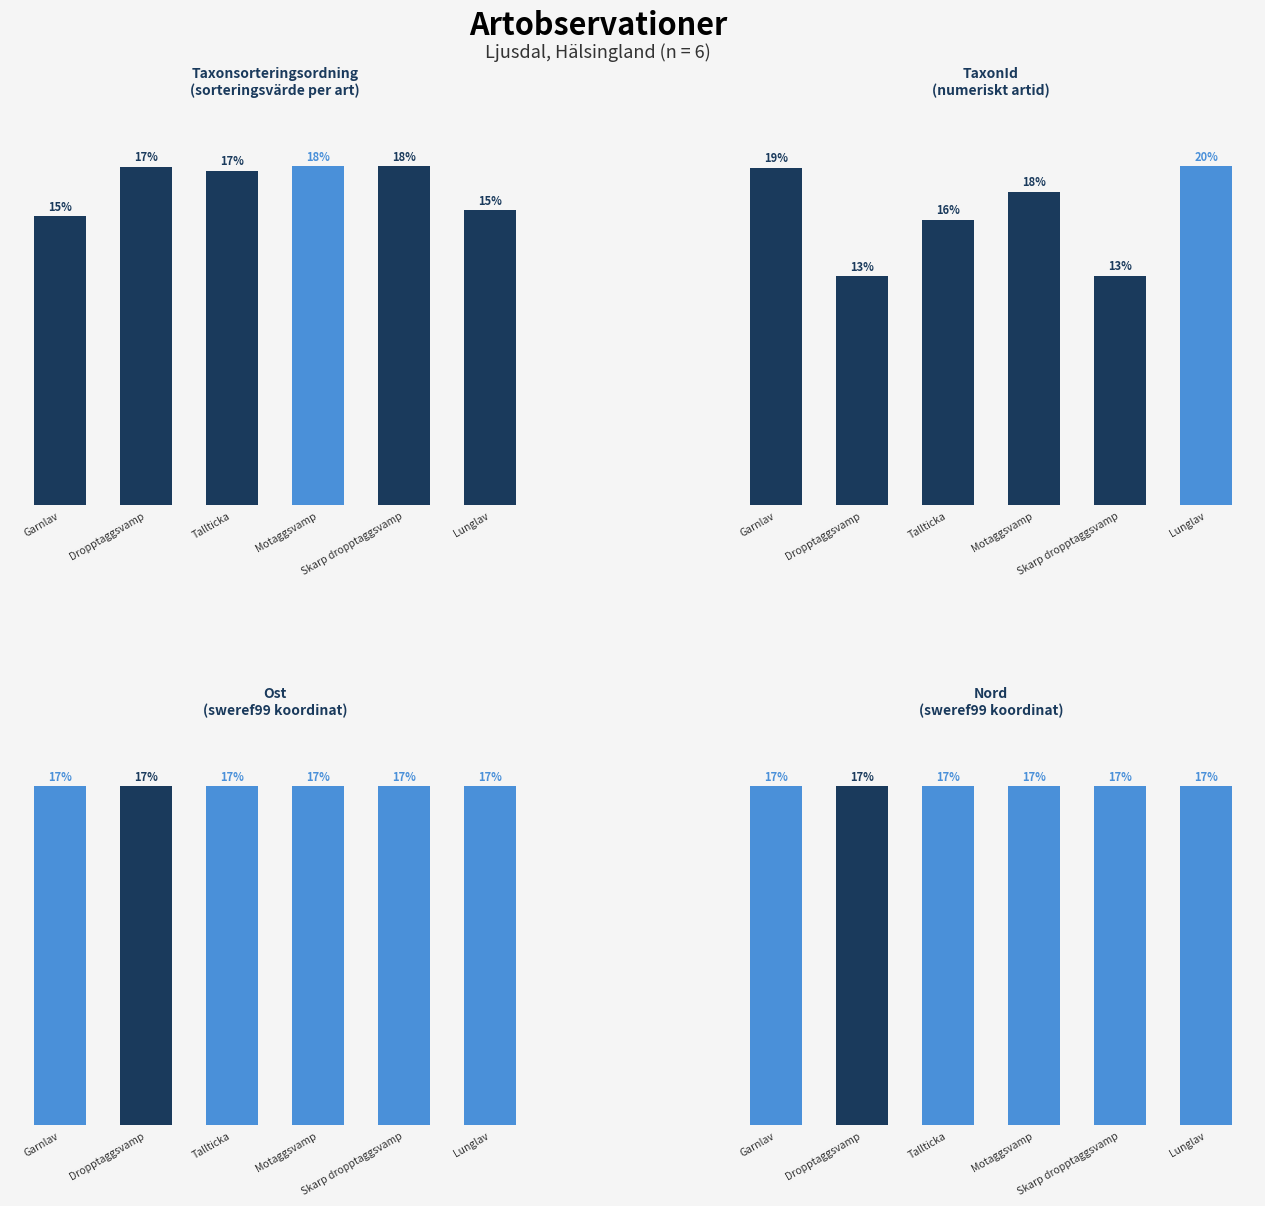

Does the chart contain any negative values?

No